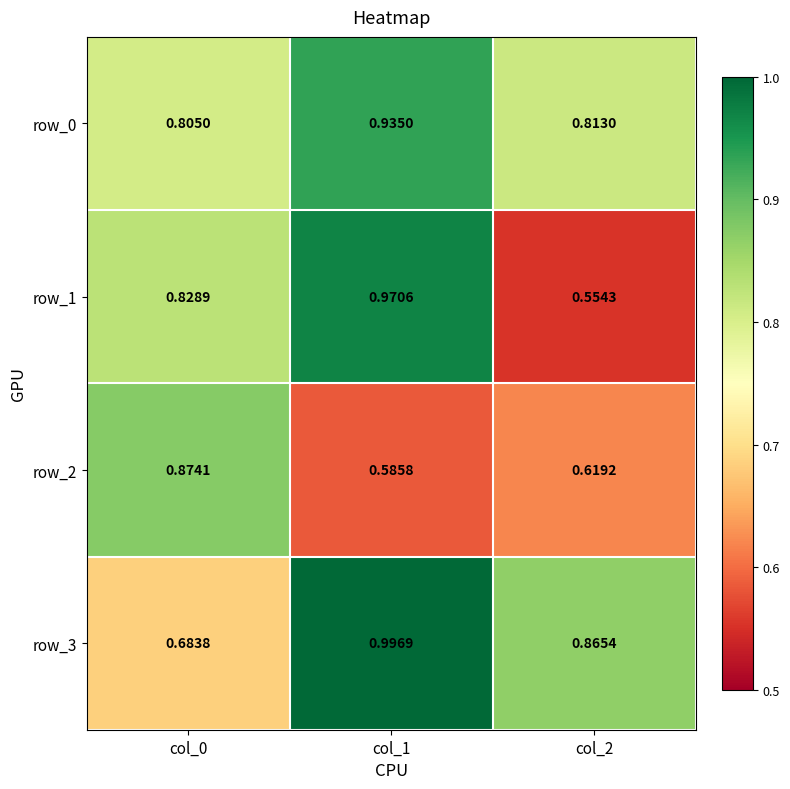

What is the maximum value for row_0?

0.9